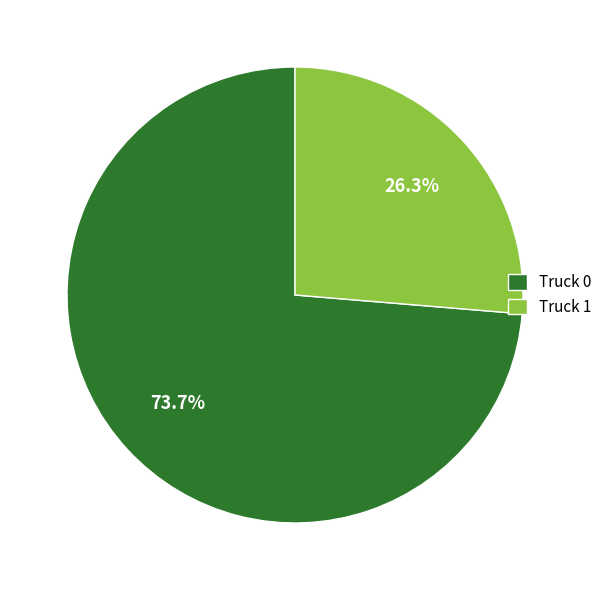

True or false: Truck 0 accounts for 74% of the total.

True